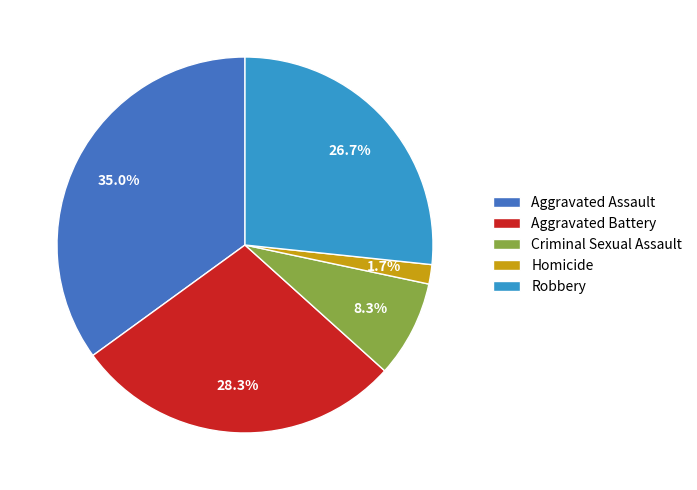

Which has a higher value, Aggravated Battery or Robbery?

Aggravated Battery